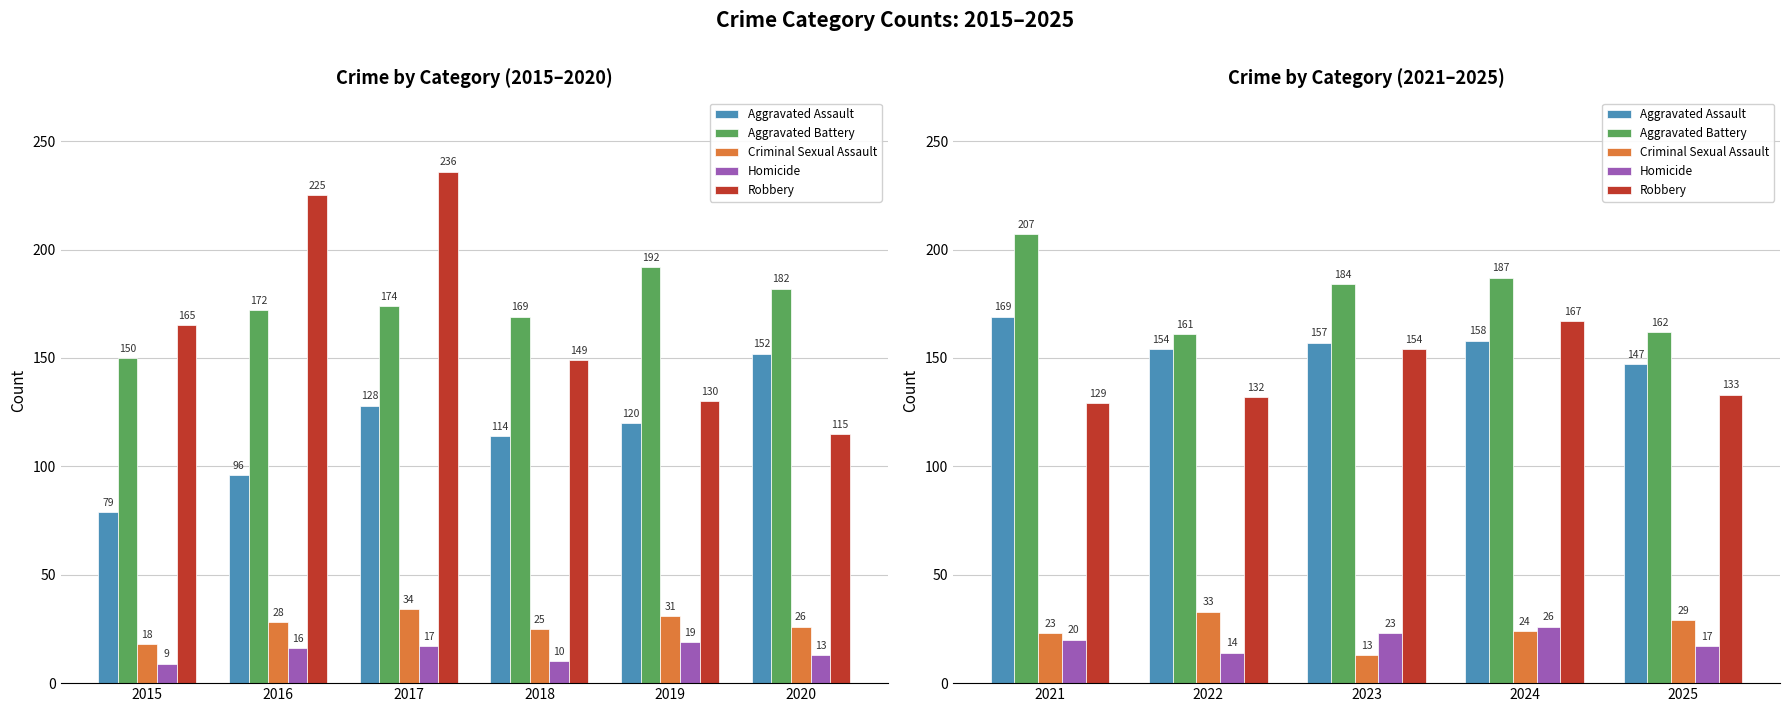

What is the lowest value of the Criminal Sexual Assault series?

13